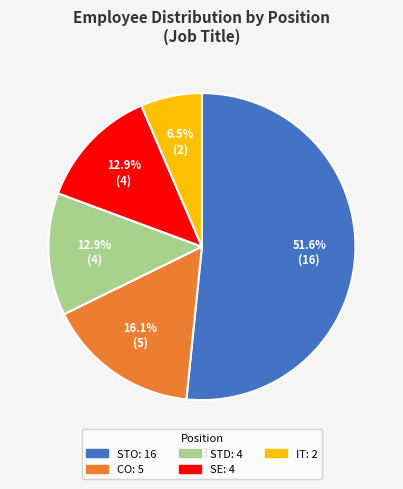

Does any single category account for the majority?

Yes